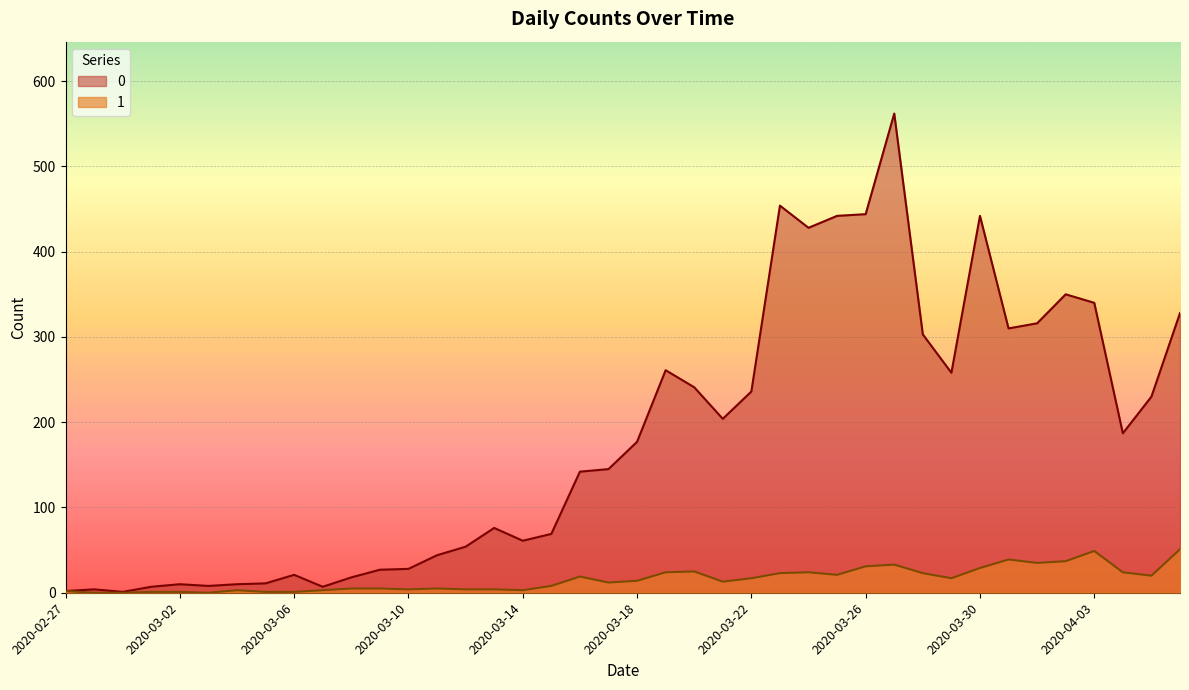

Reading left to right, transcribe all the data shown in this chart.

0: 2020-02-27=2	2020-02-28=4	2020-02-29=1	2020-03-01=7	2020-03-02=10	2020-03-03=8	2020-03-04=10	2020-03-05=11	2020-03-06=21	2020-03-07=7	2020-03-08=18	2020-03-09=27	2020-03-10=28	2020-03-11=44	2020-03-12=54	2020-03-13=76	2020-03-14=61	2020-03-15=69	2020-03-16=142	2020-03-17=145	2020-03-18=177	2020-03-19=261	2020-03-20=241	2020-03-21=204	2020-03-22=236	2020-03-23=454	2020-03-24=428	2020-03-25=442	2020-03-26=444	2020-03-27=562	2020-03-28=303	2020-03-29=258	2020-03-30=442	2020-03-31=310	2020-04-01=316	2020-04-02=350	2020-04-03=340	2020-04-04=187	2020-04-05=230	2020-04-06=328
1: 2020-02-27=2	2020-02-28=0	2020-02-29=0	2020-03-01=1	2020-03-02=1	2020-03-03=0	2020-03-04=3	2020-03-05=1	2020-03-06=1	2020-03-07=3	2020-03-08=5	2020-03-09=5	2020-03-10=4	2020-03-11=5	2020-03-12=4	2020-03-13=4	2020-03-14=3	2020-03-15=8	2020-03-16=19	2020-03-17=12	2020-03-18=14	2020-03-19=24	2020-03-20=25	2020-03-21=13	2020-03-22=17	2020-03-23=23	2020-03-24=24	2020-03-25=21	2020-03-26=31	2020-03-27=33	2020-03-28=23	2020-03-29=17	2020-03-30=29	2020-03-31=39	2020-04-01=35	2020-04-02=37	2020-04-03=49	2020-04-04=24	2020-04-05=20	2020-04-06=51